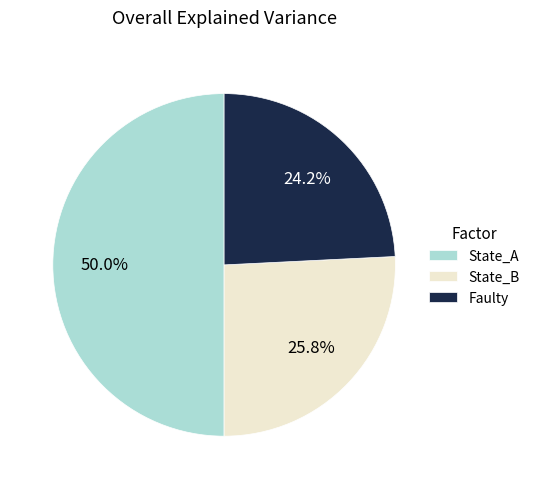

What is the largest slice in the pie chart?

State_A